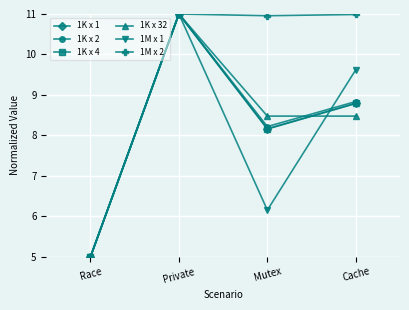

What is the label of the 2nd point from the right?

Mutex